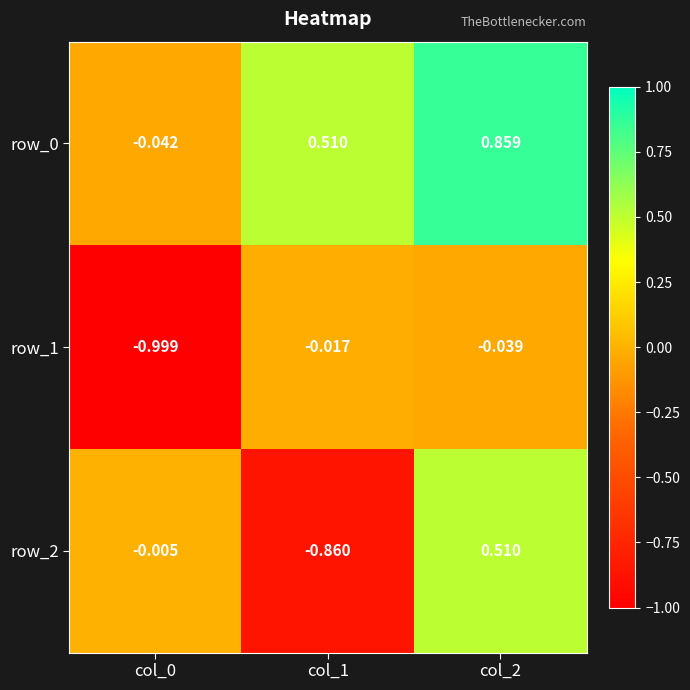

Which series has the largest range (max minus min)?

row_2